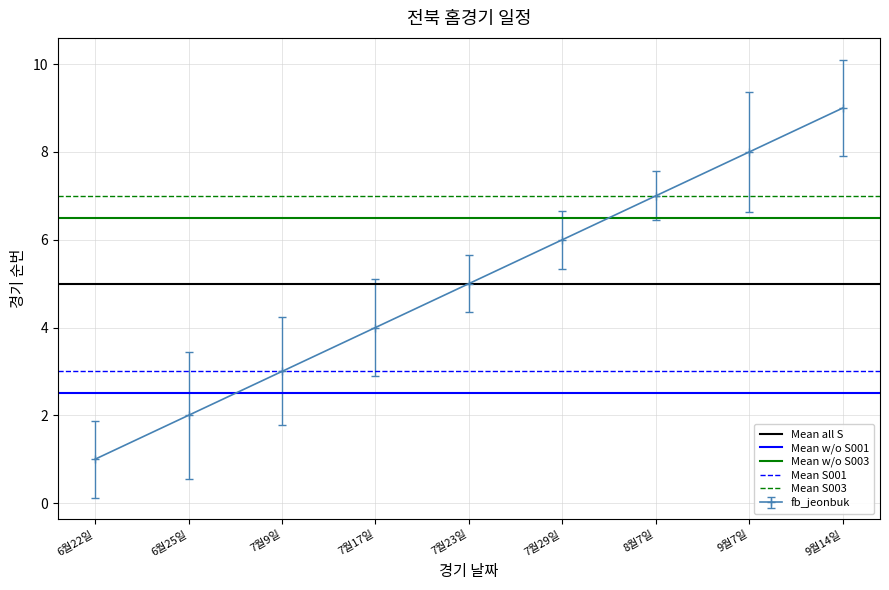

What is the sum of the Mean w/o S001 values at 6월22일 and 6월25일?

5.0